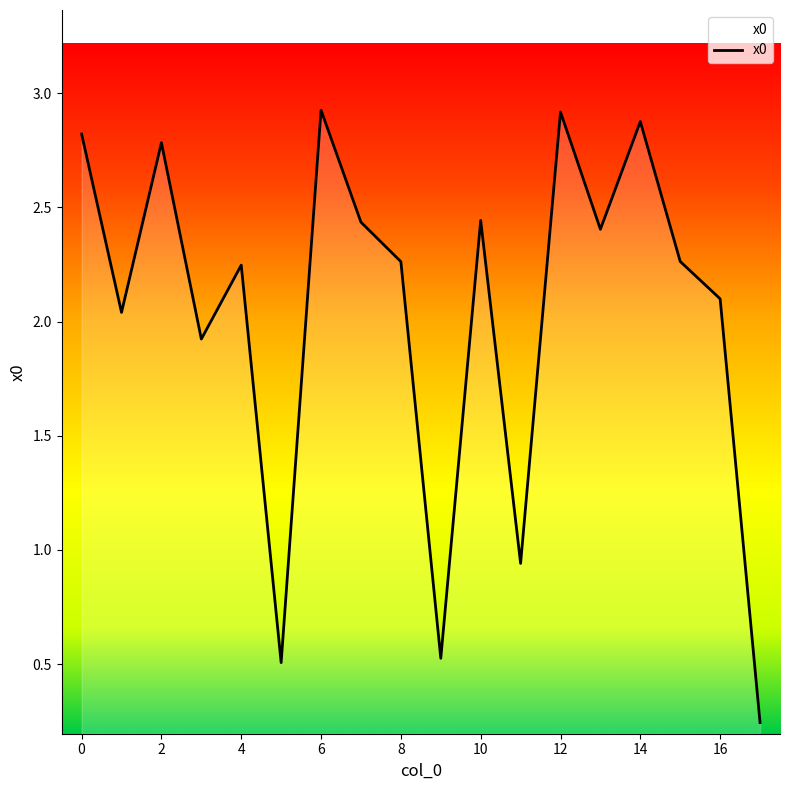

What is the difference between the maximum and minimum values?

2.7